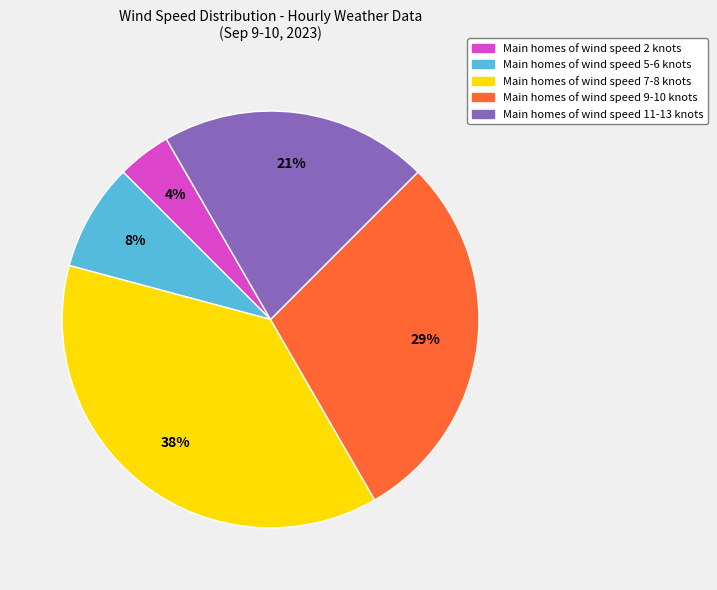

Count the number of slices in the pie.

5